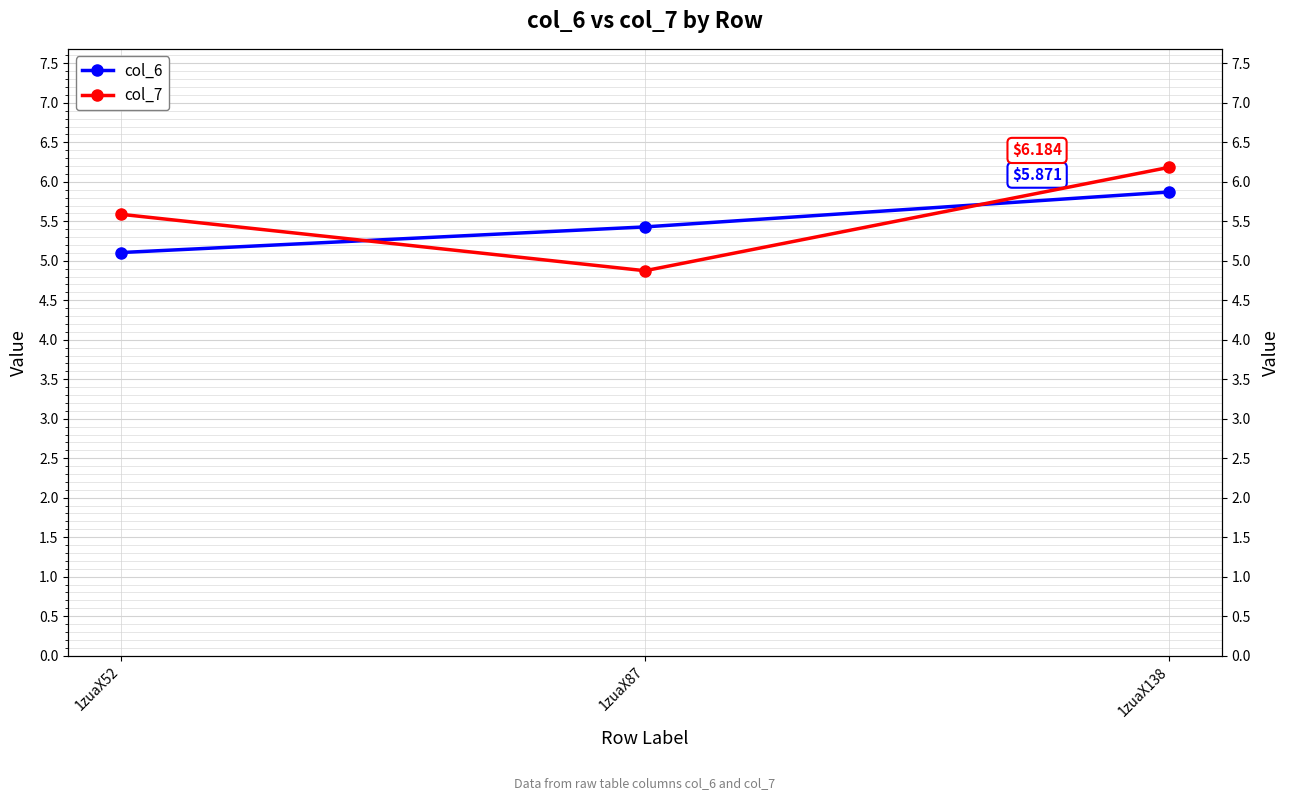

At how many categories does at least one series exceed 4?

3